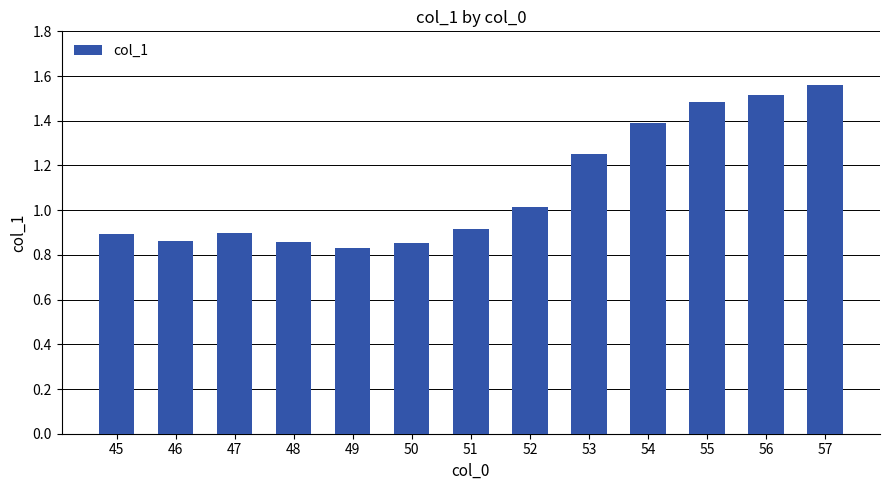

What is the sum of the values at 54 and 55?

2.9